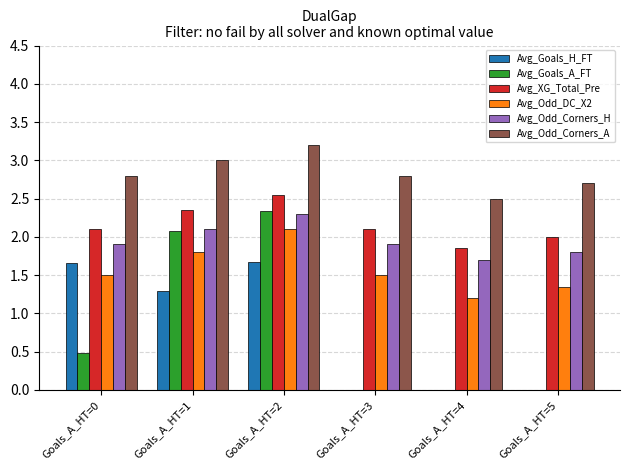

What is the greatest value displayed?

3.2